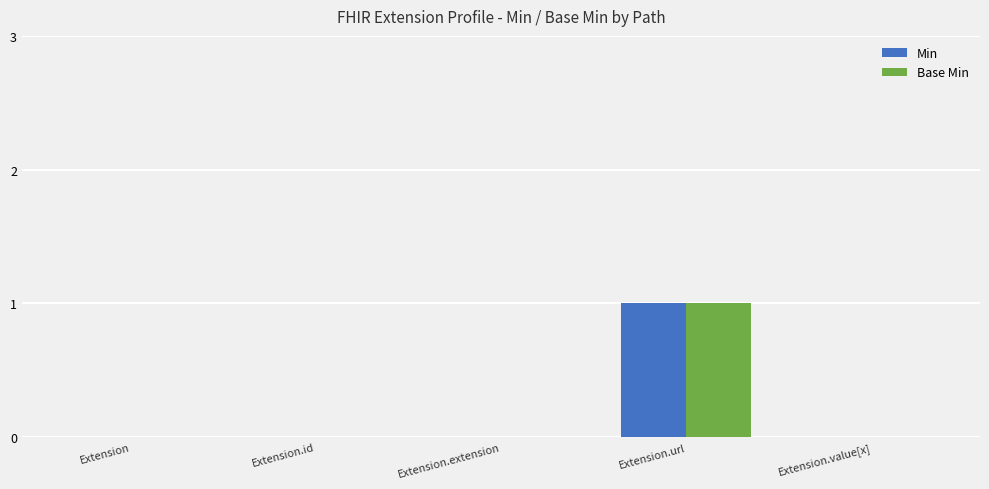

The value of Min at Extension.value[x] is 1. True or false?

False